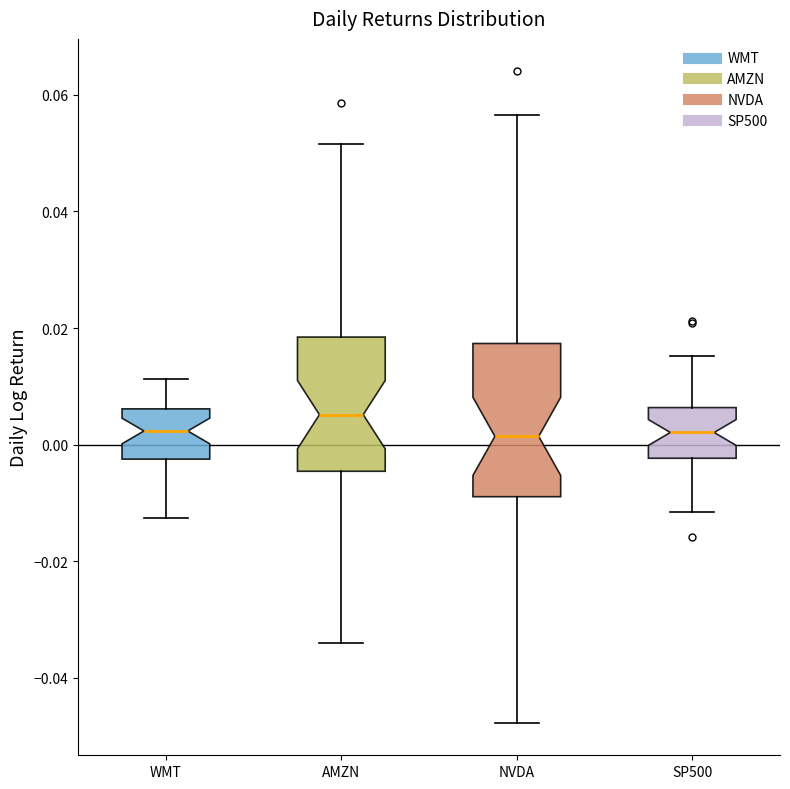

Reading left to right, transcribe this box plot: for each box, give where its median line is, the range the box spans, and where its two whiskers end, as read against the y-axis. The values are not printed on the chart, so give them approximately, as read against the axis.

WMT: median 0.002, box -0.002 to 0.006, whiskers -0.012 to 0.012
AMZN: median 0.006, box -0.004 to 0.018, whiskers -0.034 to 0.052
NVDA: median 0.002, box -0.008 to 0.018, whiskers -0.048 to 0.056
SP500: median 0.002, box -0.002 to 0.006, whiskers -0.012 to 0.016